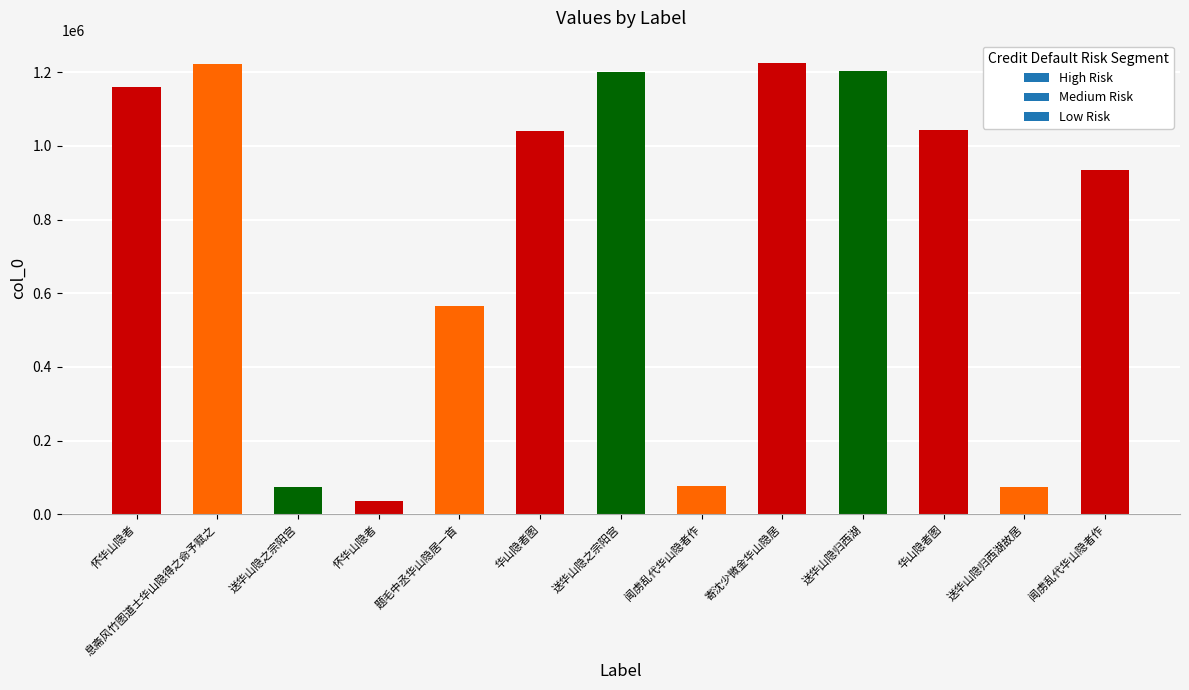

How many data points are less than 1041090?

6